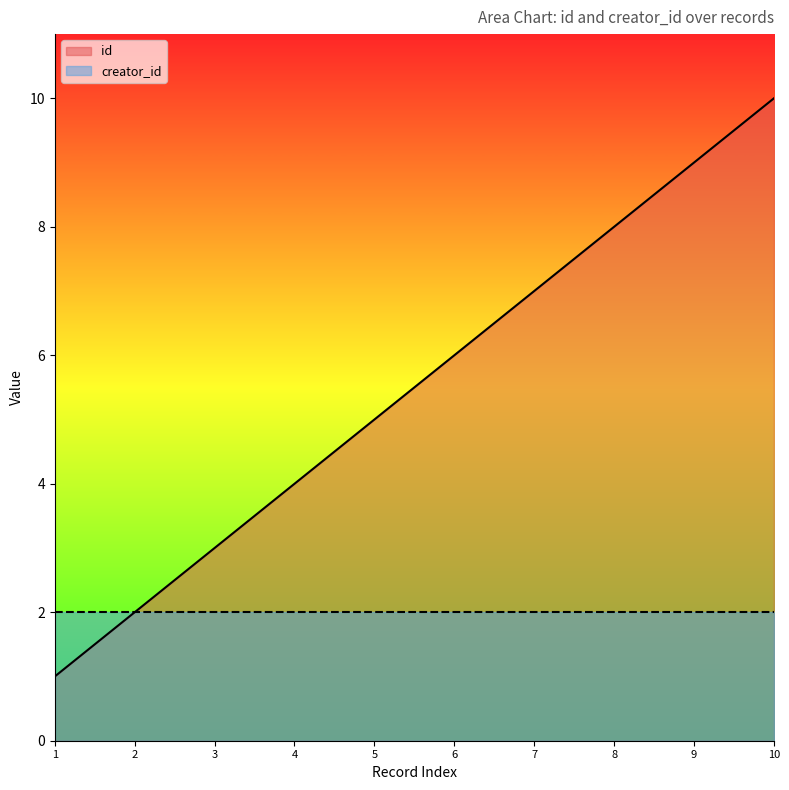

How many data points does each series have?

10